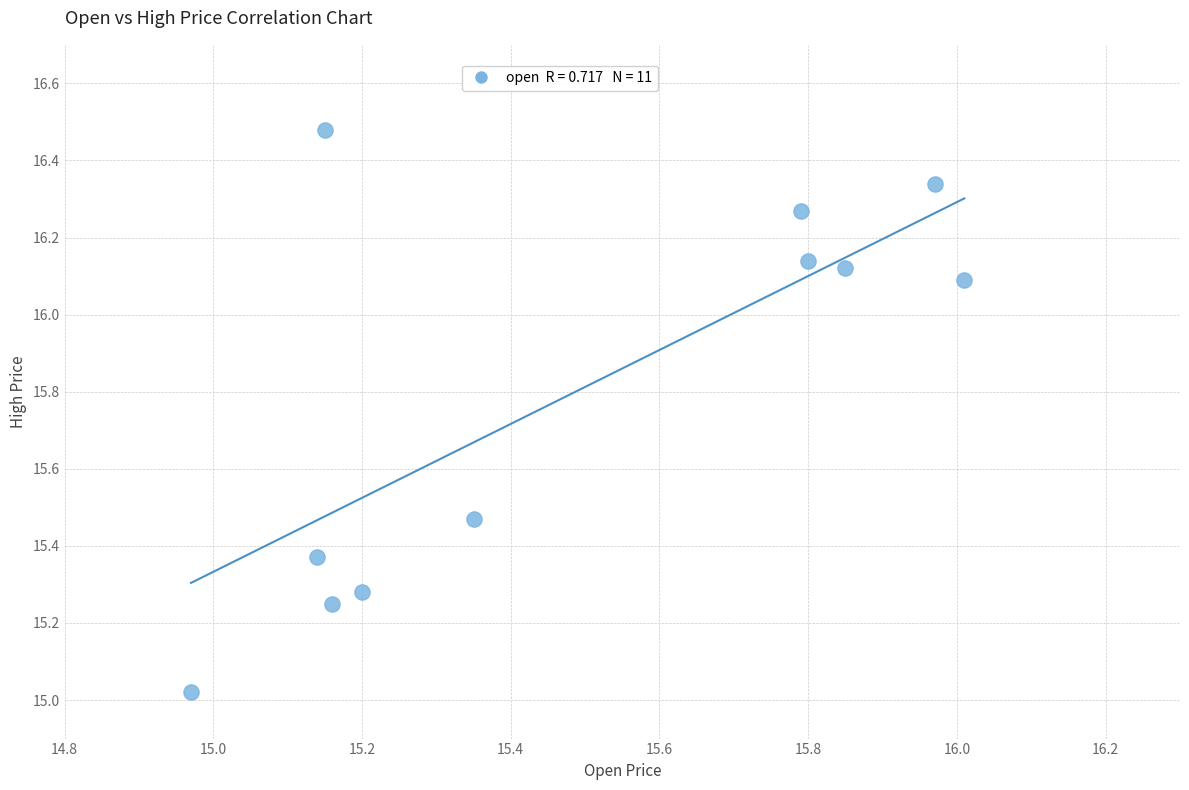

What is the range of X values (max minus min)?

1.0